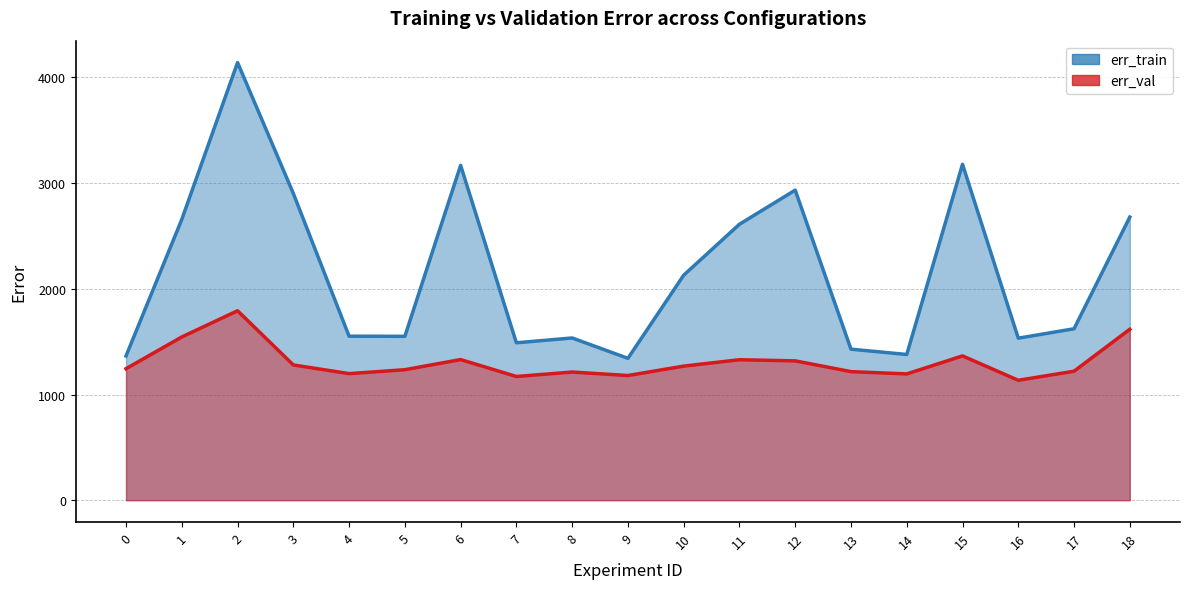

At which label does err_val reach its peak?

2